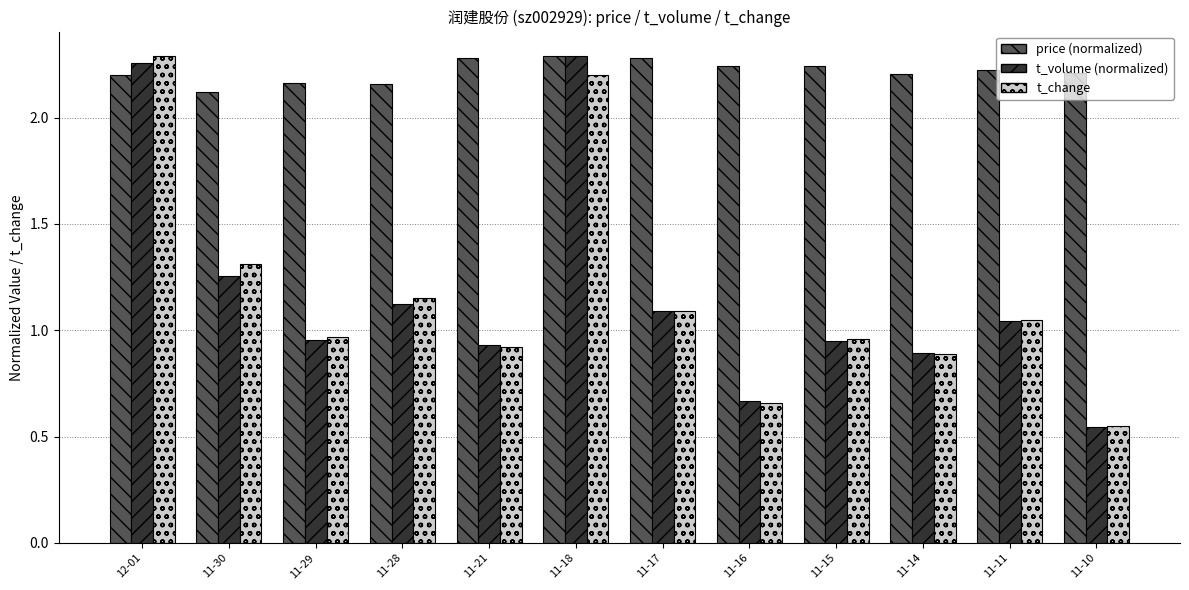

Which series changed the most between 11-29 and 11-16?

t_change